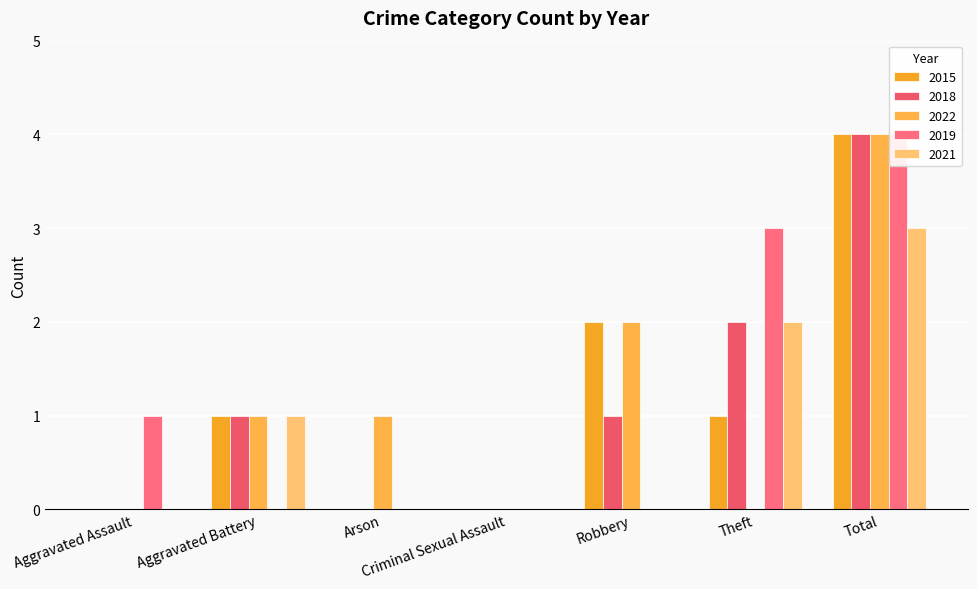

Are the bars grouped side by side (vs. stacked)?

Yes